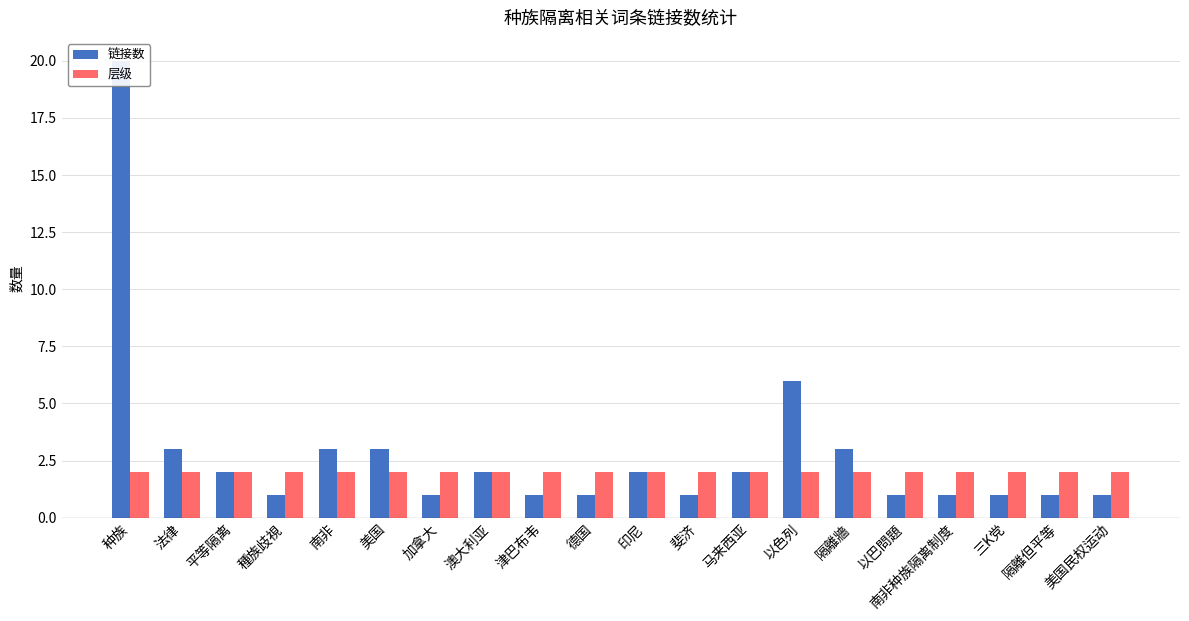

What is the label of the 2nd bar from the left?

法律